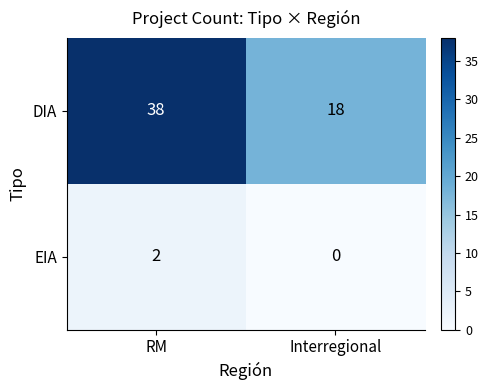

Between RM and Interregional, which series saw the biggest shift?

DIA